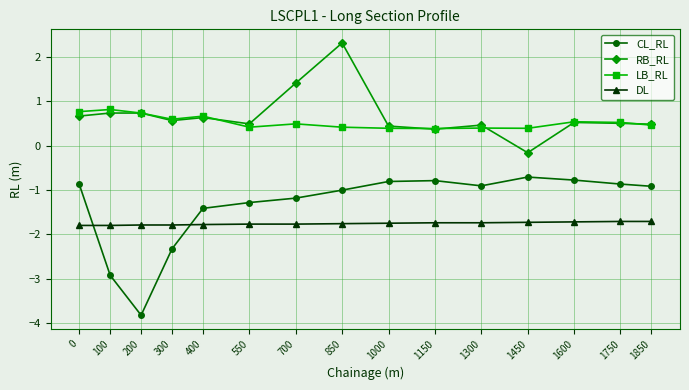

Which category has the lowest value in the CL_RL series?

200